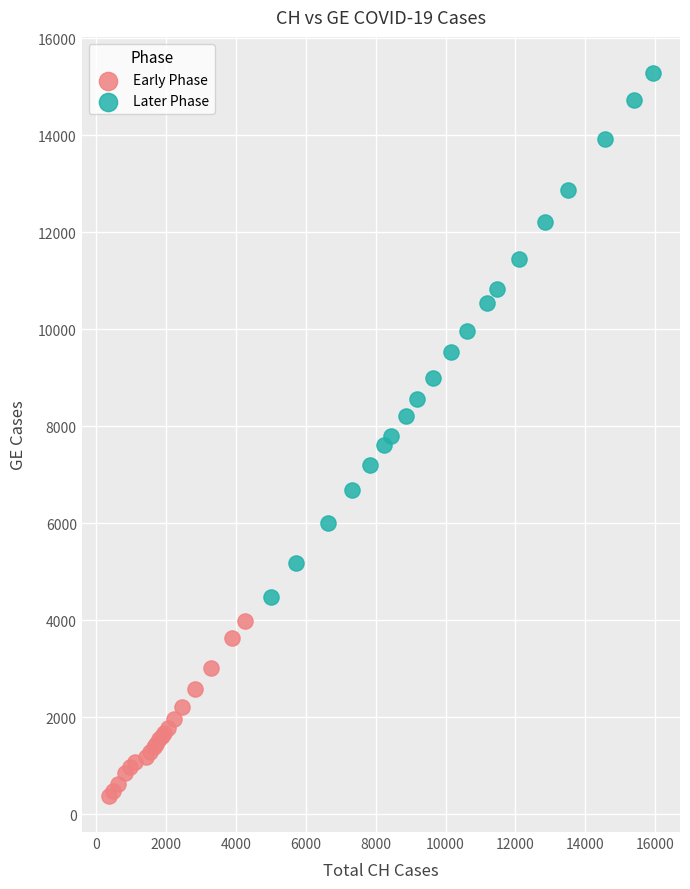

Which series has the largest Y range (max minus min)?

Later Phase